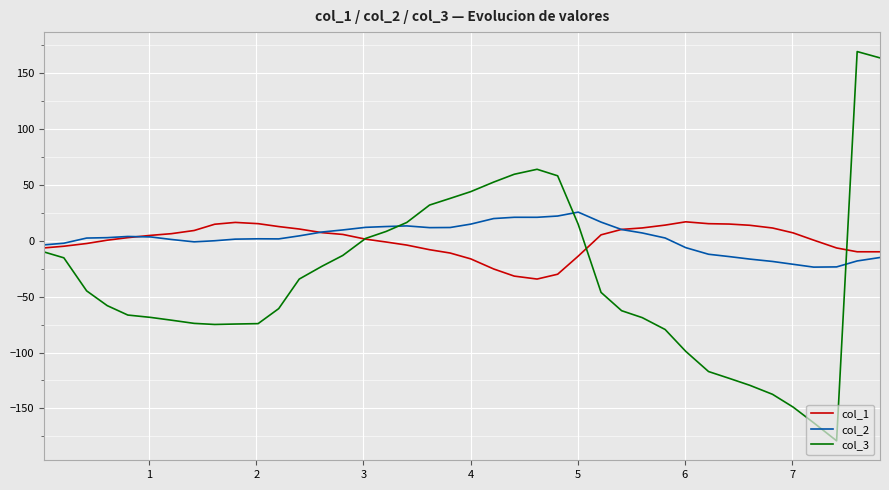

What is the greatest value displayed?

169.2